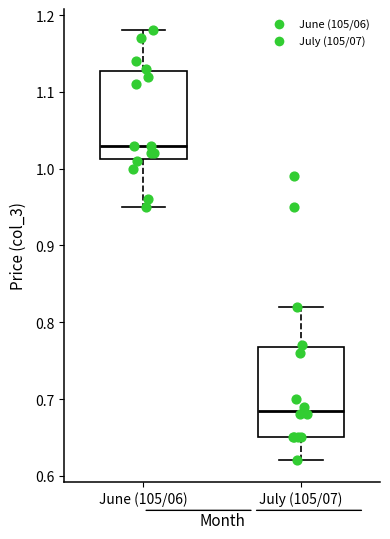

Which box has the highest median line?

June (105/06)